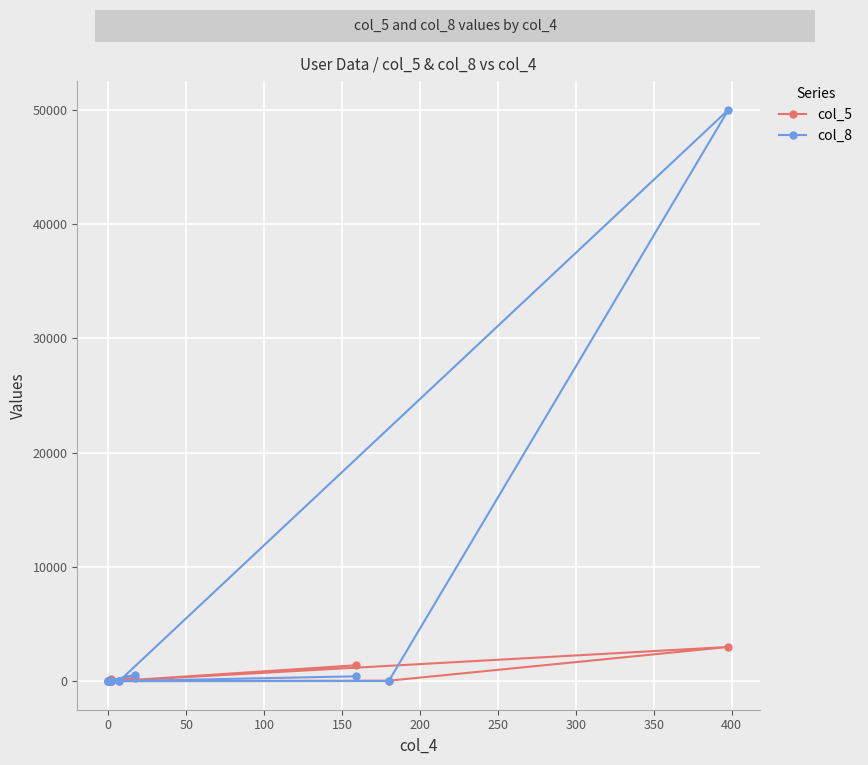

What is the minimum value for col_8?

1